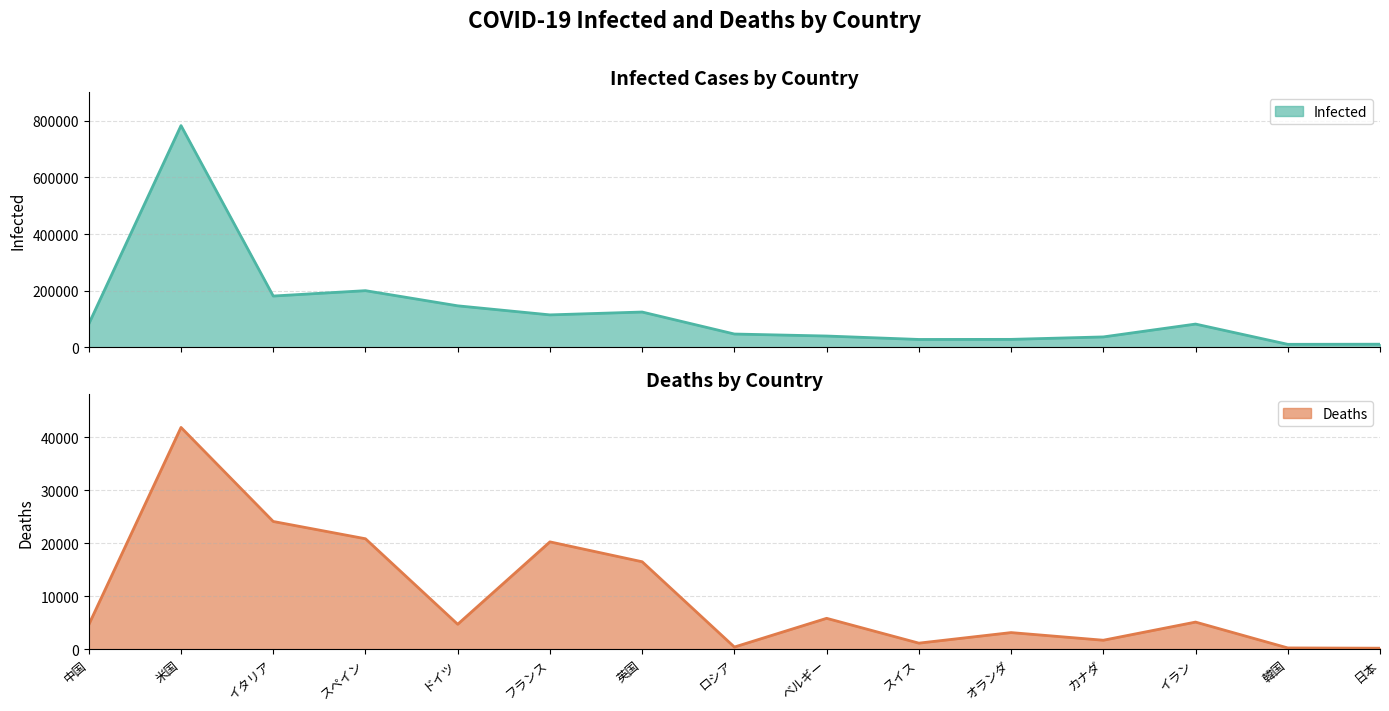

What is the minimum value for Deaths?

186